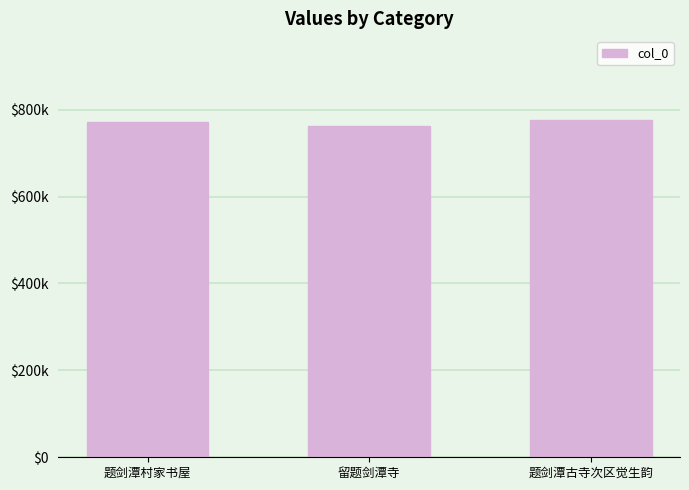

Reading left to right, list all the values displayed in this chart.

772012	762276	775226